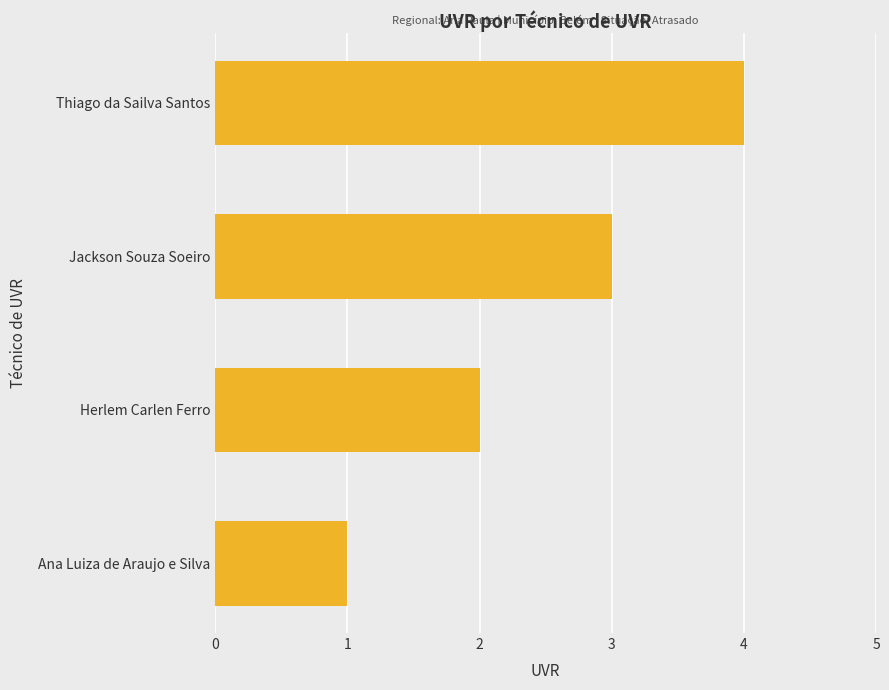

Read the value at Jackson Souza Soeiro.

3